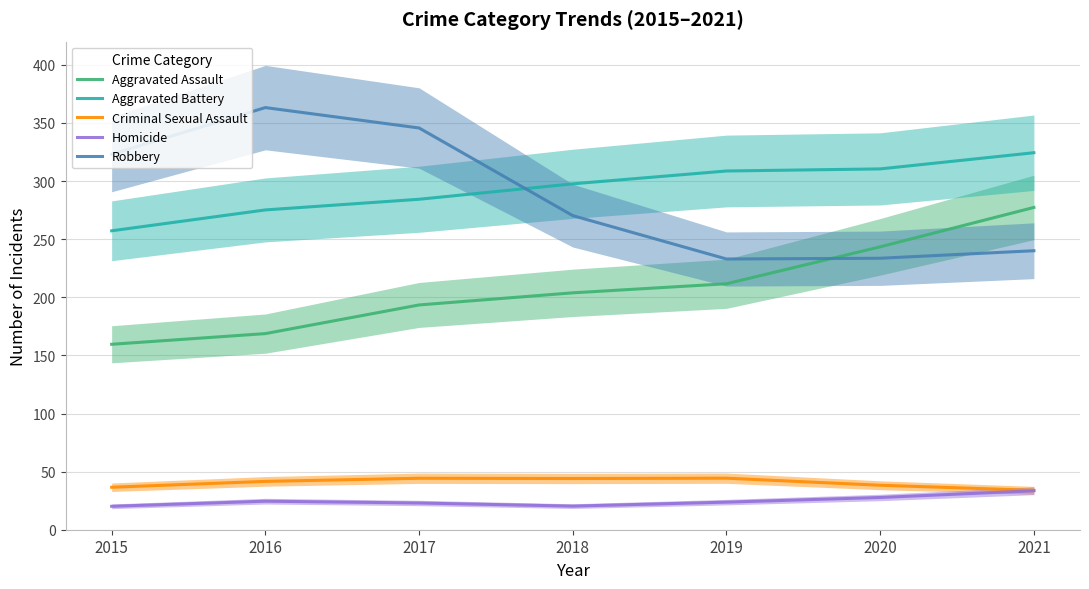

How many data points in Aggravated Battery are above 297?

4